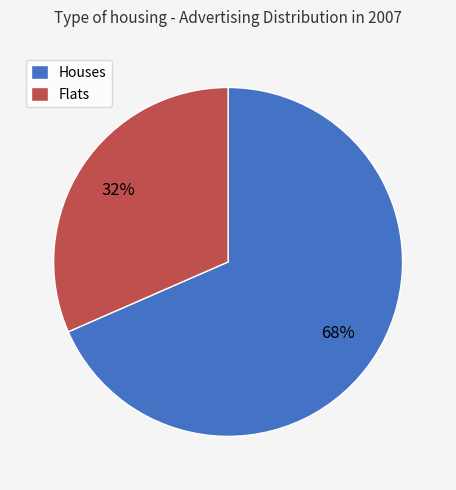

To the nearest percent, what is the average slice percentage?

50%